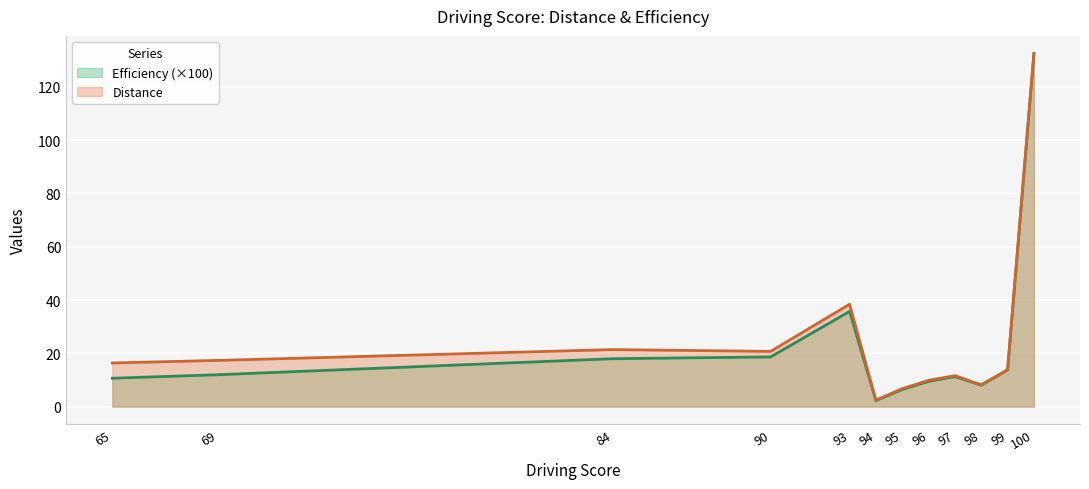

Between 65 and 90, which series saw the biggest shift?

Efficiency (×100)